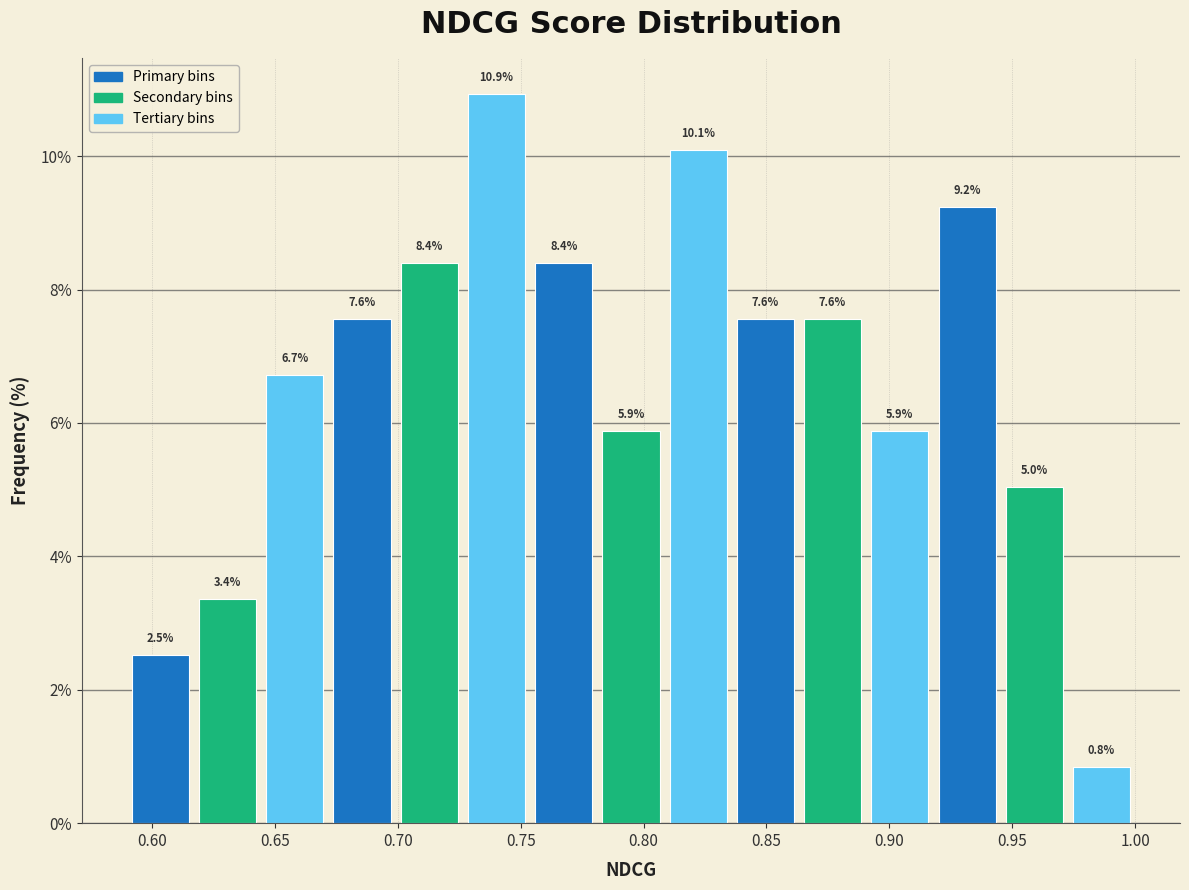

Reading left to right, transcribe this chart: for each bar, give the range it covers on the x-axis and its height. The bar edges are not printed on the chart, so give them approximately, as read against the axis.

0.590 to 0.615: 2.5
0.615 to 0.645: 3.4
0.645 to 0.670: 6.7
0.670 to 0.700: 7.6
0.700 to 0.725: 8.4
0.725 to 0.755: 10.9
0.755 to 0.780: 8.4
0.780 to 0.810: 5.9
0.810 to 0.835: 10.1
0.835 to 0.865: 7.6
0.865 to 0.890: 7.6
0.890 to 0.920: 5.9
0.920 to 0.945: 9.2
0.945 to 0.975: 5.0
0.975 to 1.000: 0.8